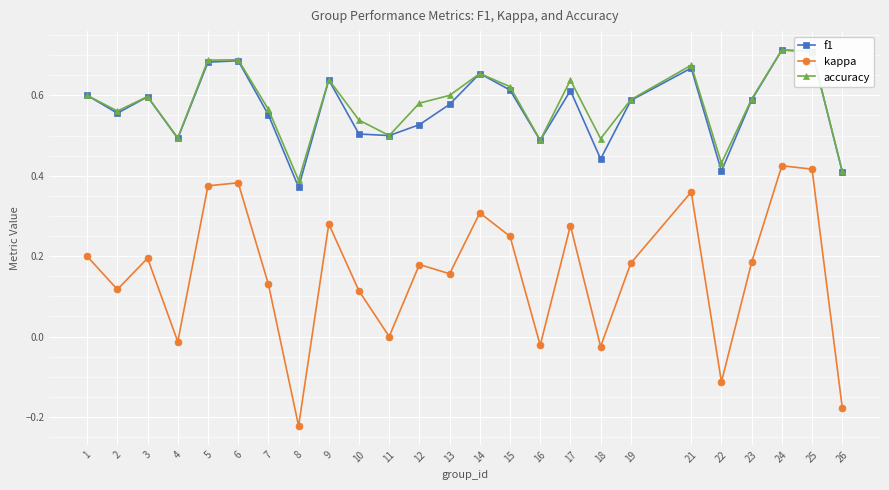

Is it true that kappa equals -0.0 at 4?

True